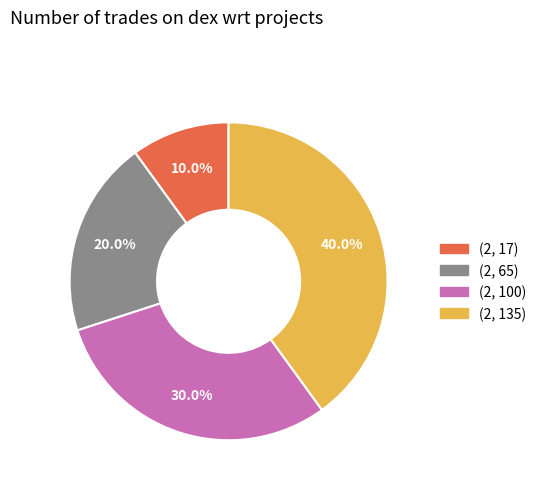

To the nearest percent, what is the average slice percentage?

25%